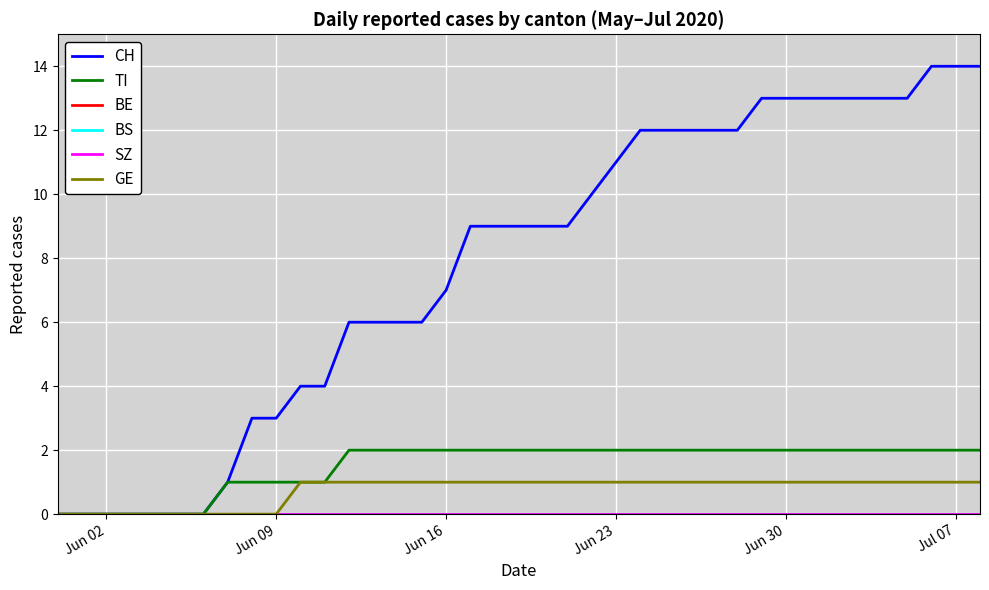

What is the value of the GE point at the 37th from the left?

1